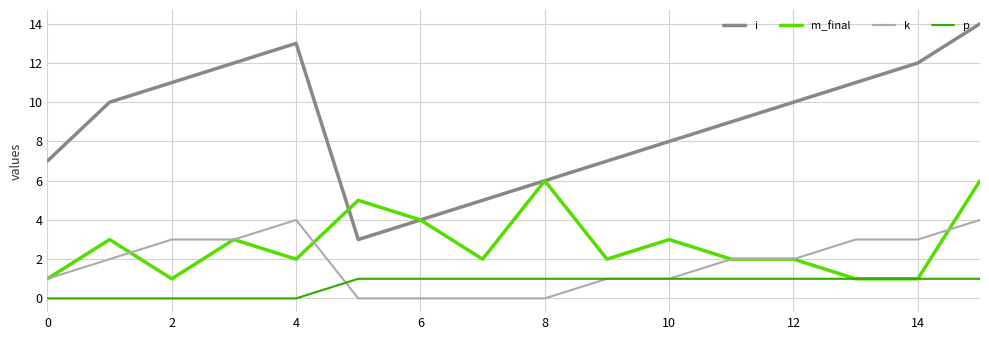

What is the highest value of the m_final series?

6